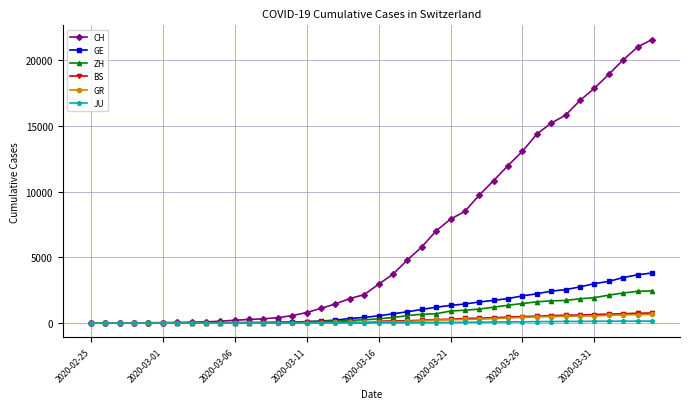

How many data points in GR are less than 84?

20